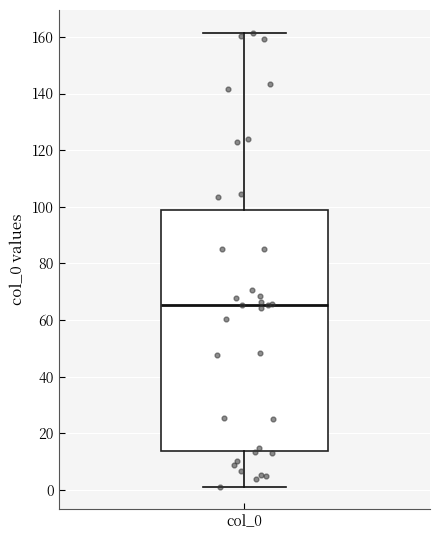

Transcribe this box plot: give where the median line is, the range the box spans, and where the two whiskers end, as read against the y-axis. The values are not printed on the chart, so give them approximately, as read against the axis.

median 66, box 14 to 98, whiskers 2 to 162